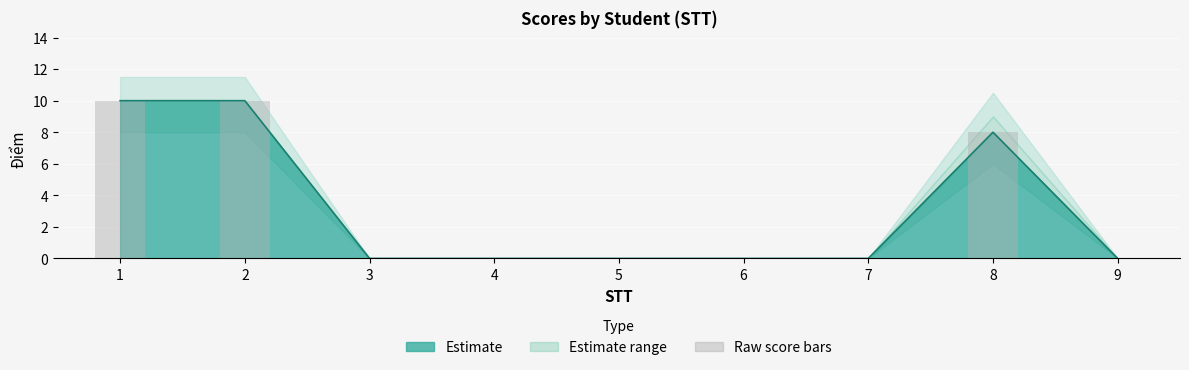

What is the greatest value displayed?

10